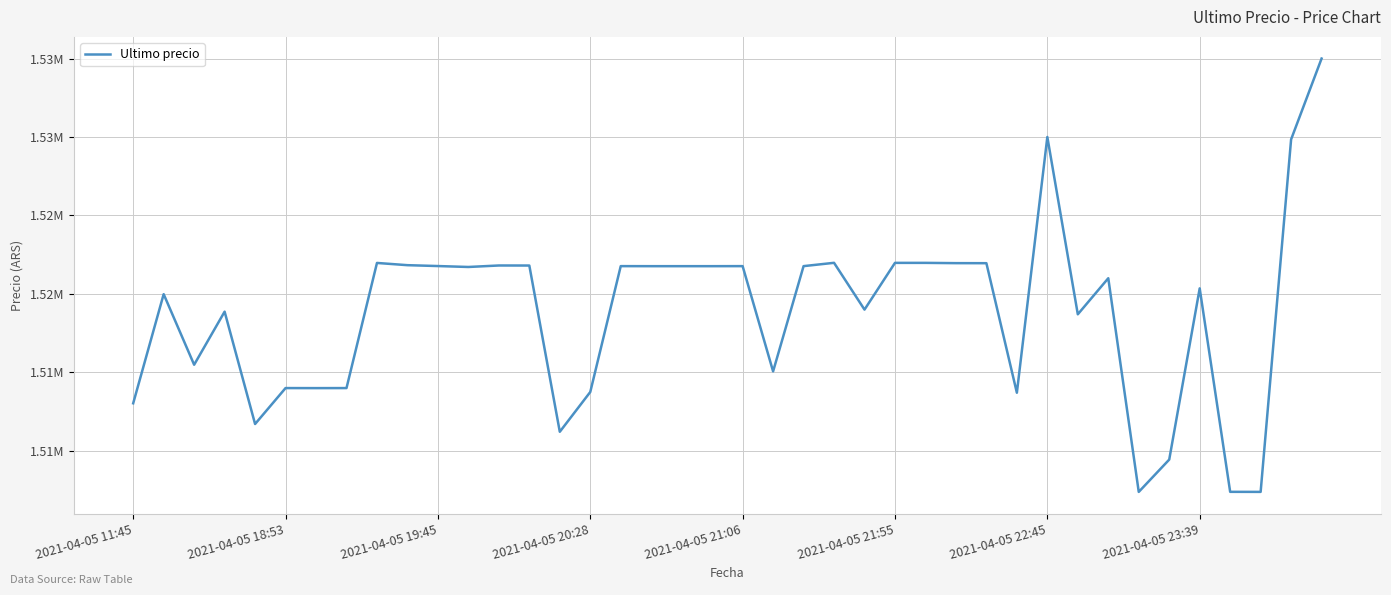

Does the chart display data point markers on the line(s)?

No